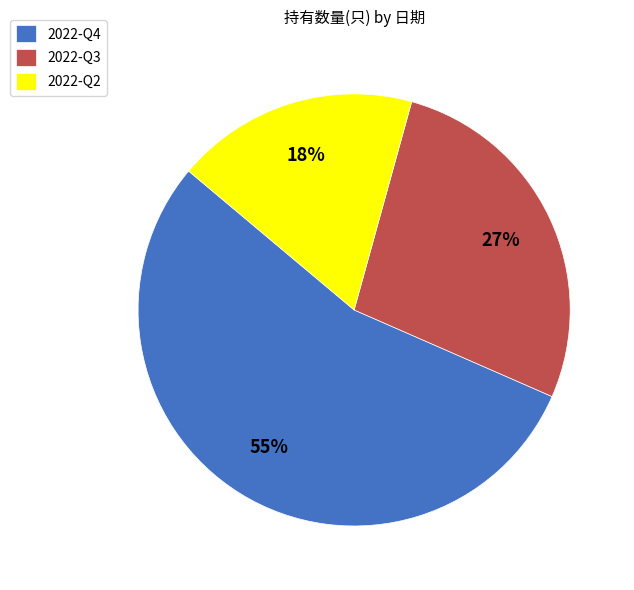

Does any single category account for the majority?

Yes